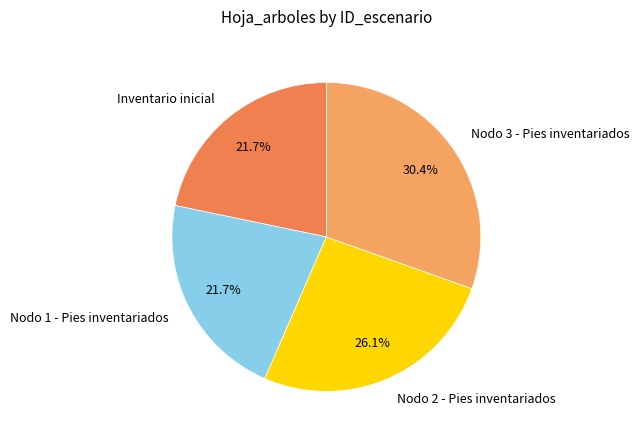

How many segments does this pie chart have?

4